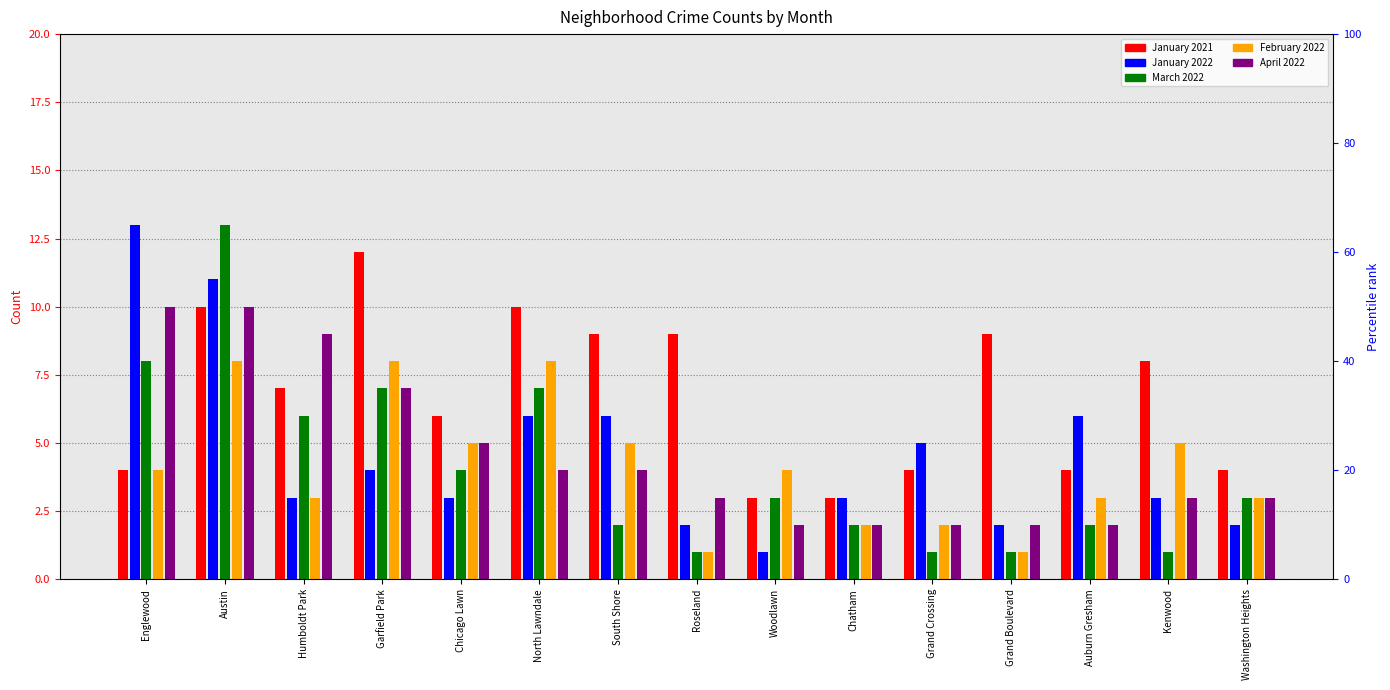

Where does the March 2022 series first go above 3?

Englewood